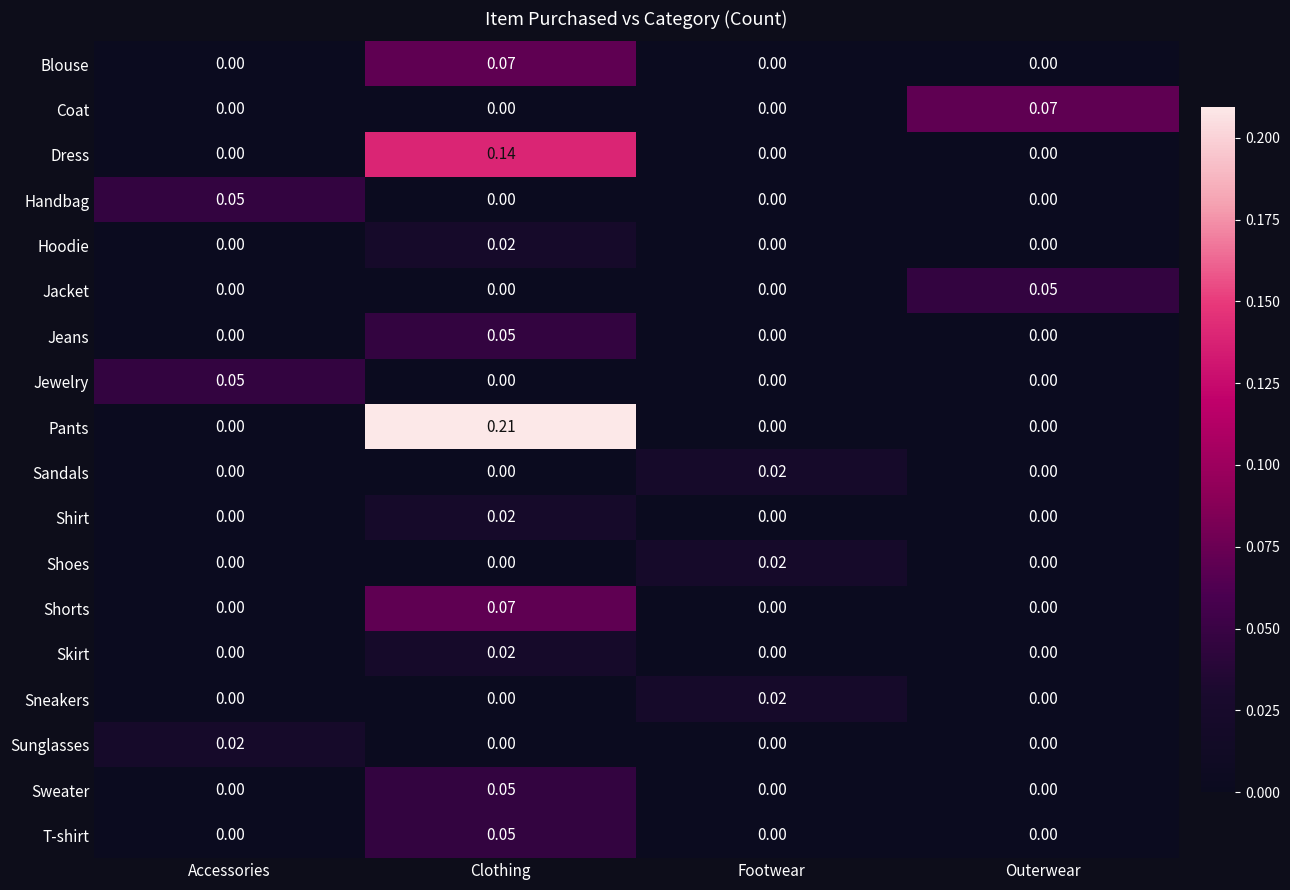

Is the value of Jewelry at Accessories greater than the value of Blouse at Clothing?

No